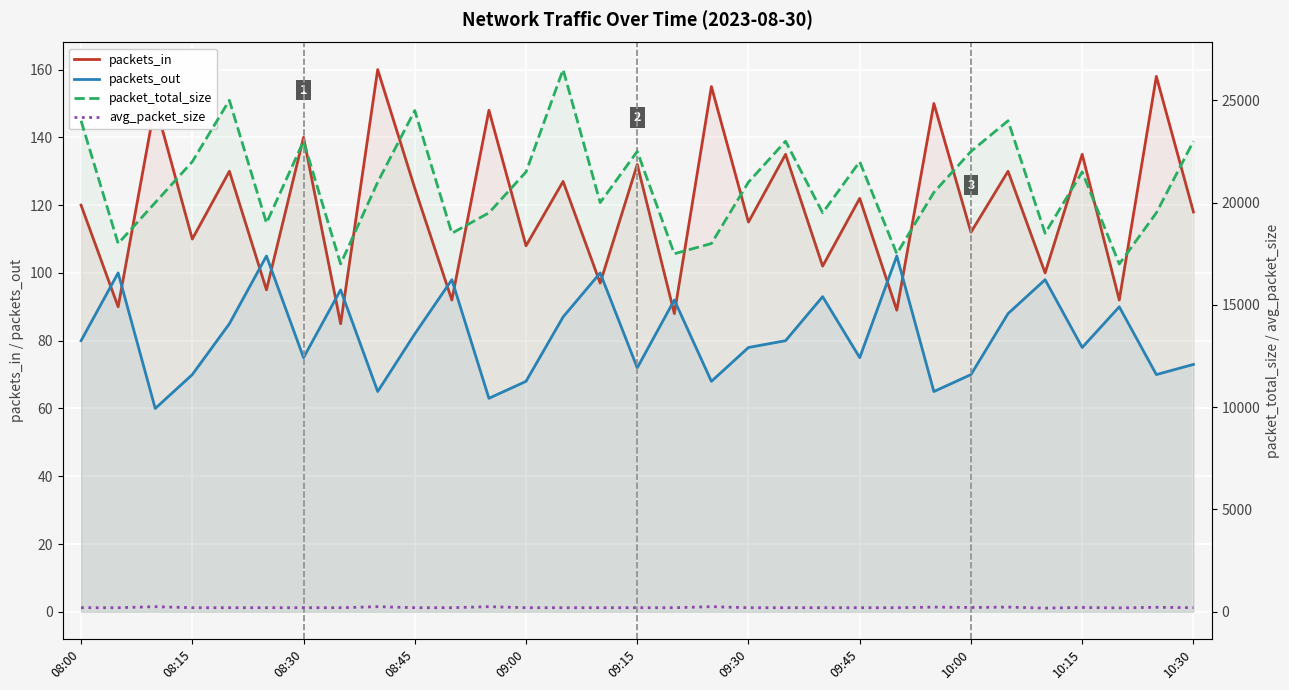

What is the value of the avg_packet_size point at the 16th from the left?

200